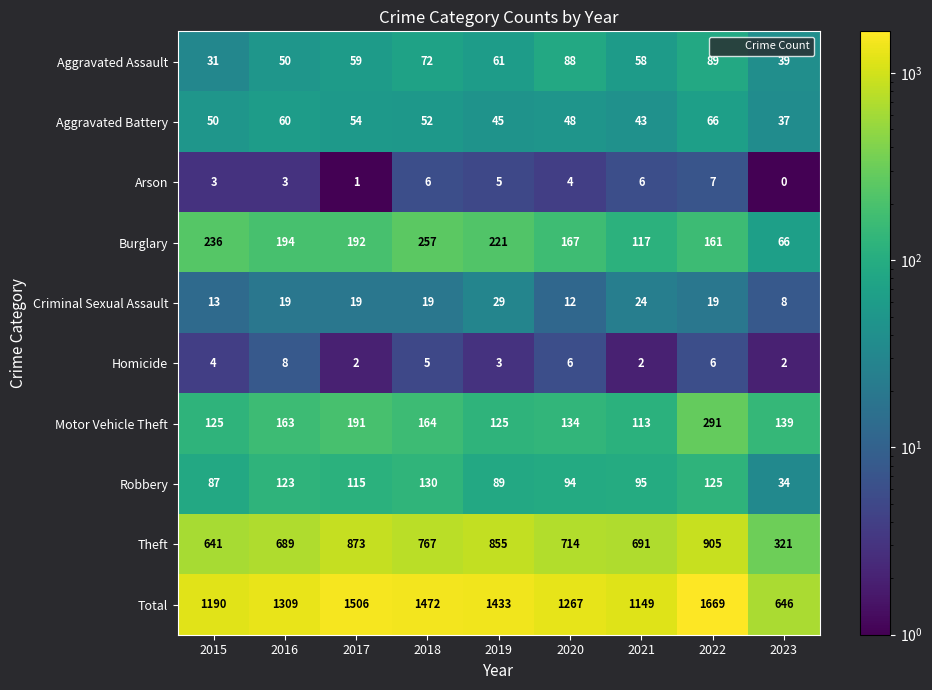

Which series has the largest total across all categories?

Total